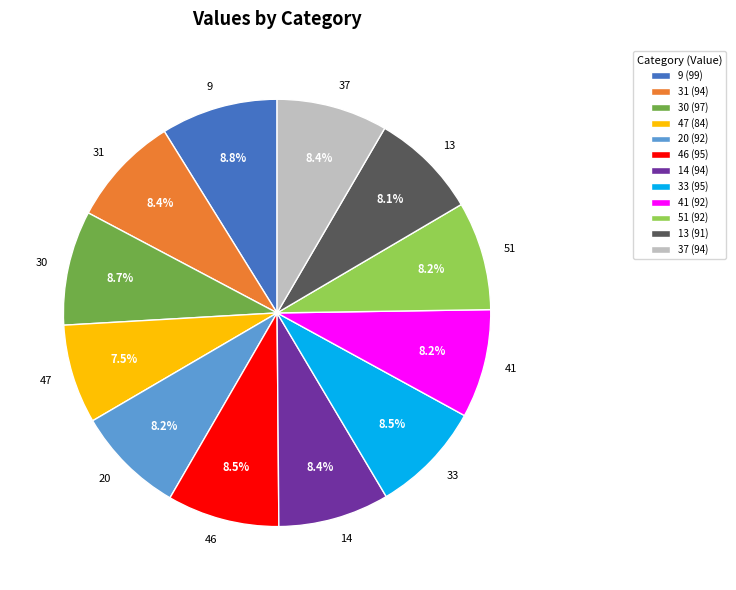

The 14 slice represents 1% of the pie. True or false?

False